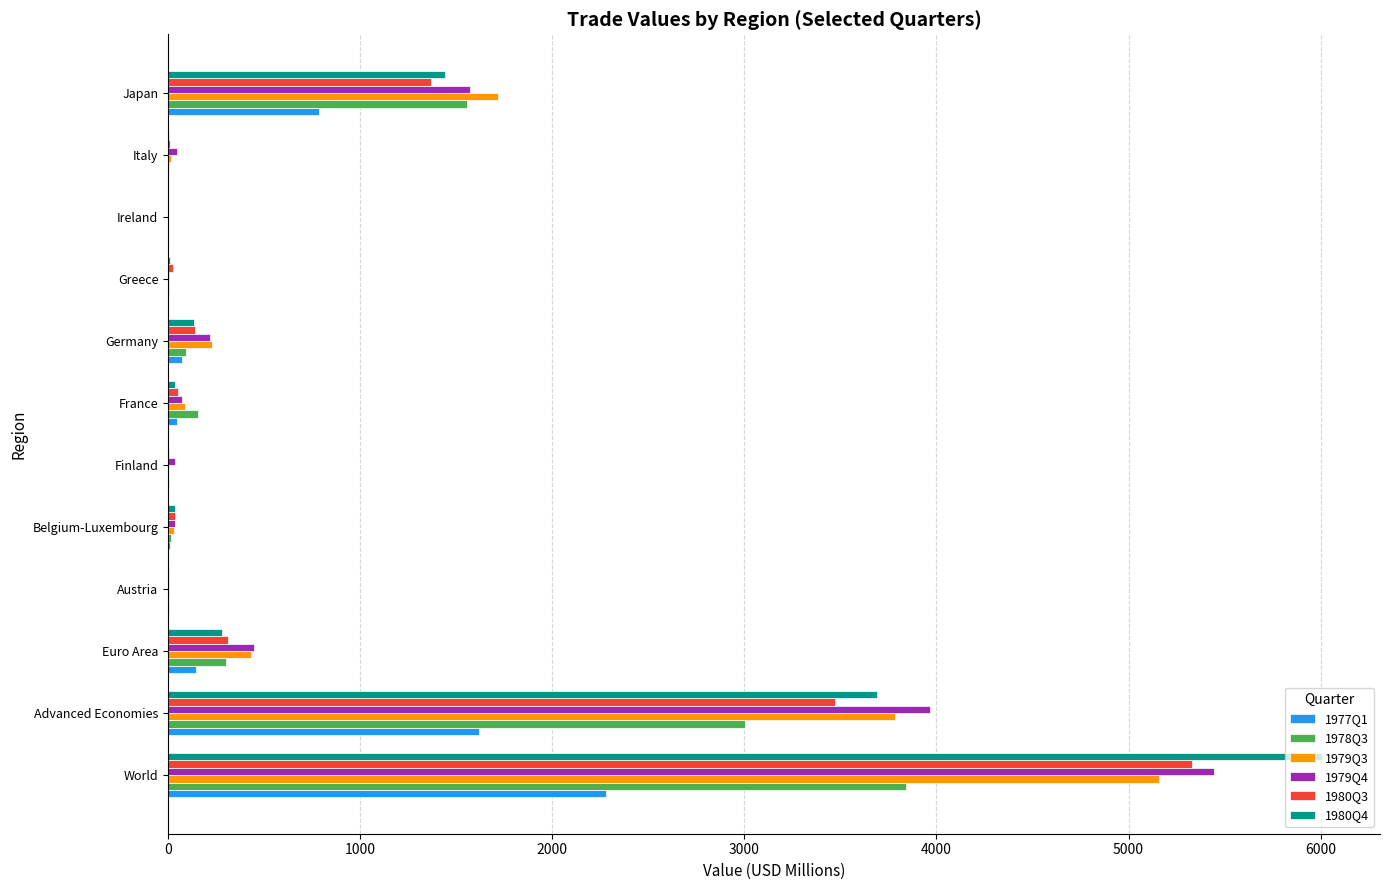

What are all the series names shown in the legend?

1977Q1, 1978Q3, 1979Q3, 1979Q4, 1980Q3, 1980Q4